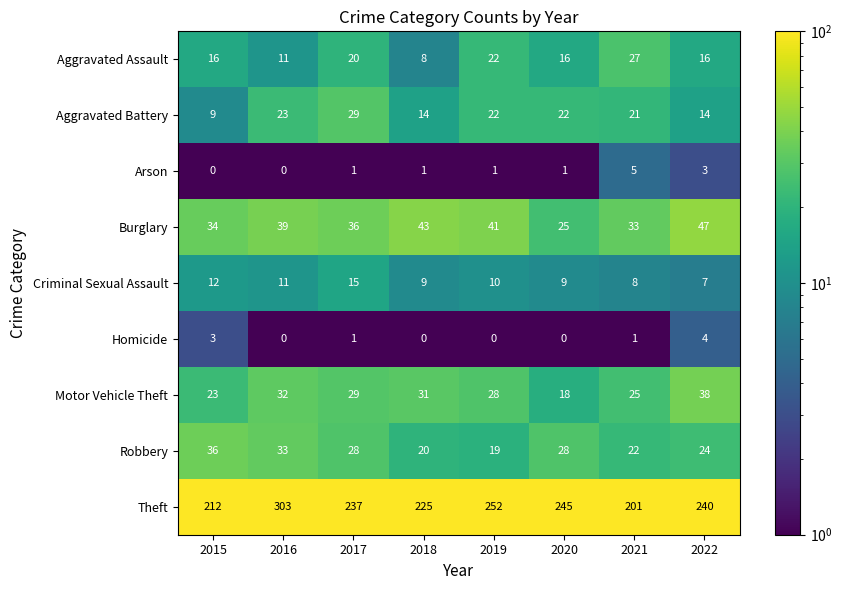

How many data points does each series have?

8